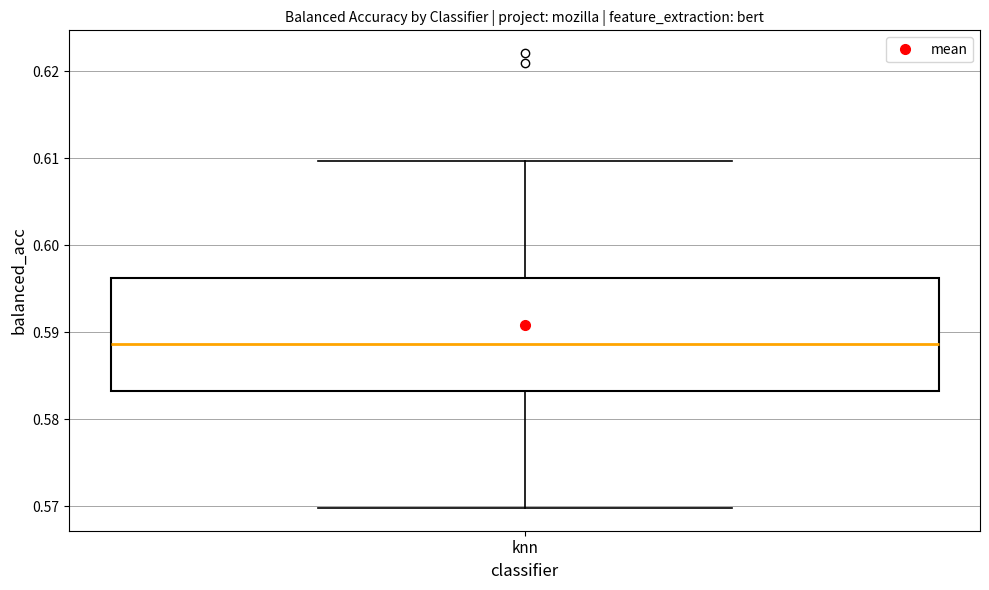

Read this box plot against the y-axis: the position of the median line, the range covered by the box, and the ends of both whiskers. The values are not printed on the chart, so give them approximately, as read against the axis.

median 0.589, box 0.583 to 0.596, whiskers 0.570 to 0.610